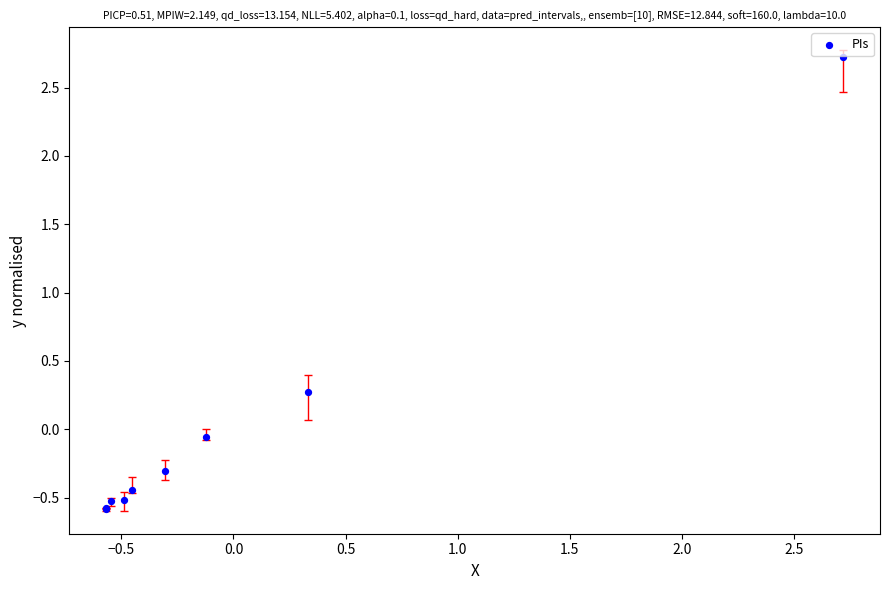

What Y value in the scatter plot is closest to 1?

0.3